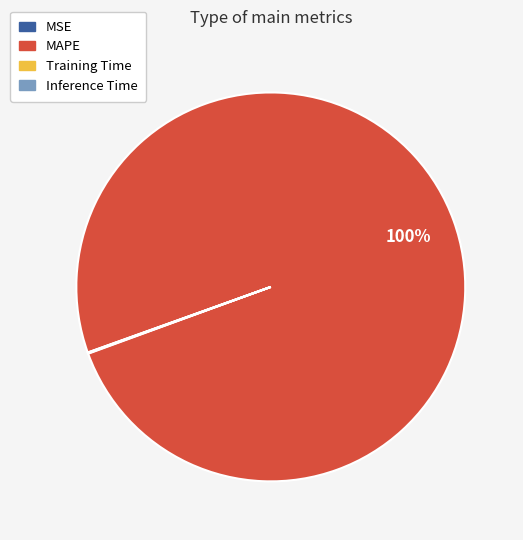

What is the largest slice in the pie chart?

MAPE